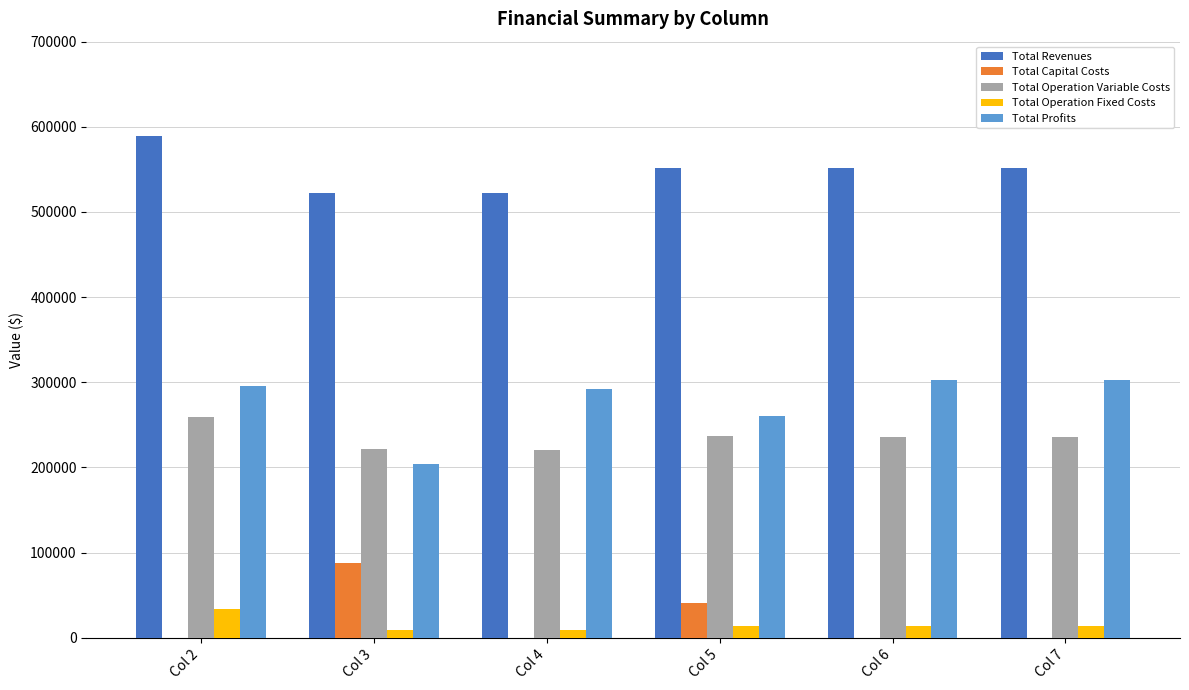

At which category does the chart reach its peak across all series?

Col 2